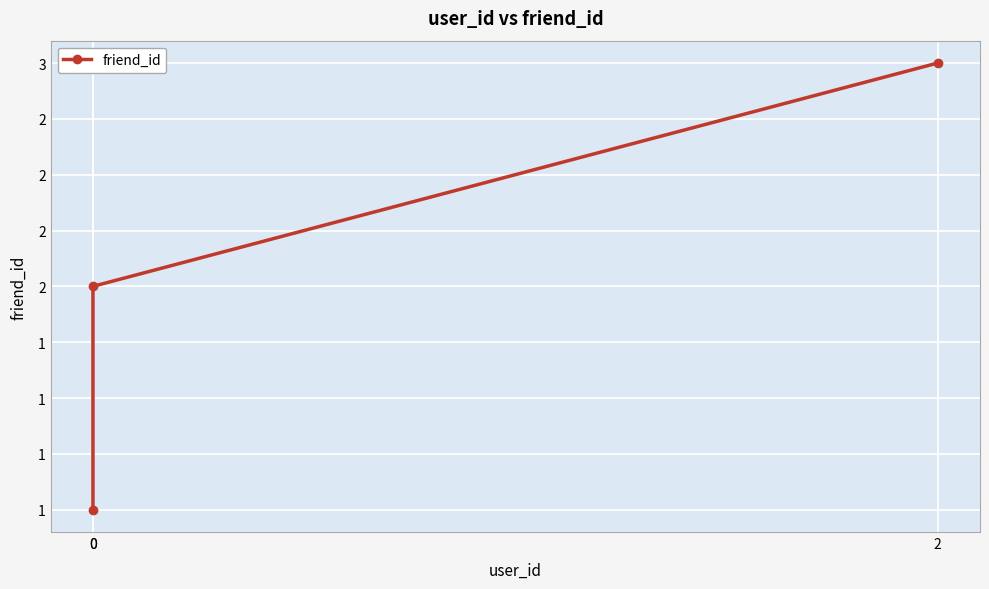

Reading left to right, list all the values displayed in this chart.

1	2	3